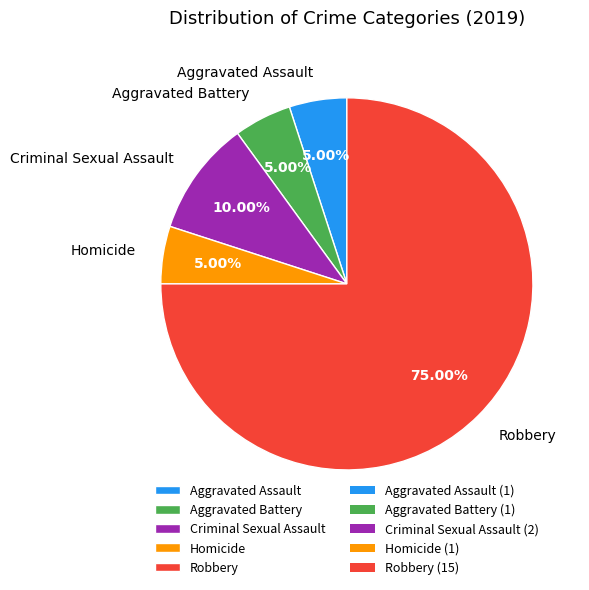

True or false: Aggravated Assault accounts for 5% of the total.

True